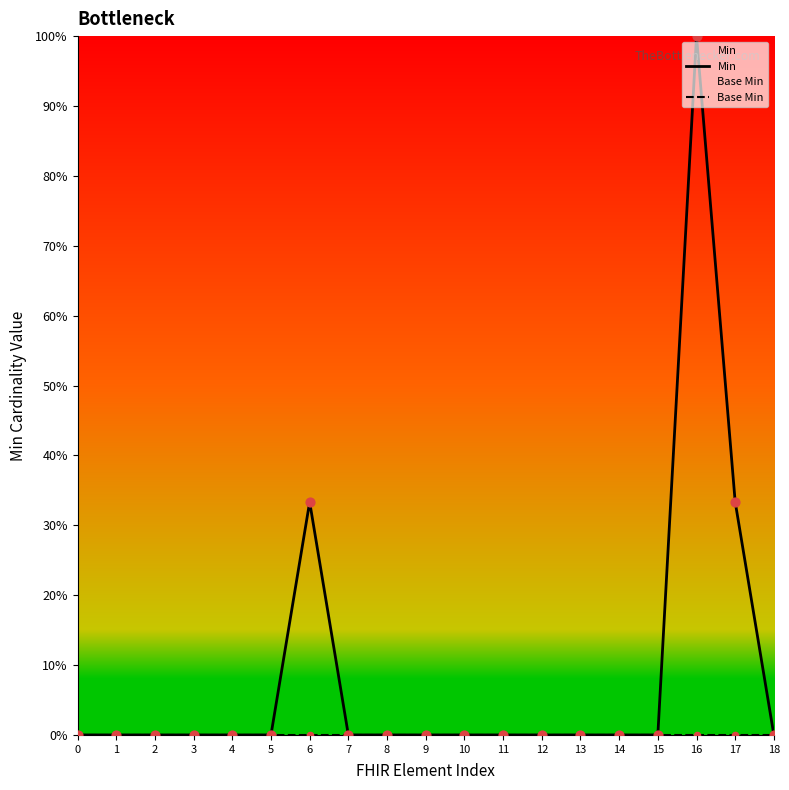

Which series has the largest total across all categories?

Min